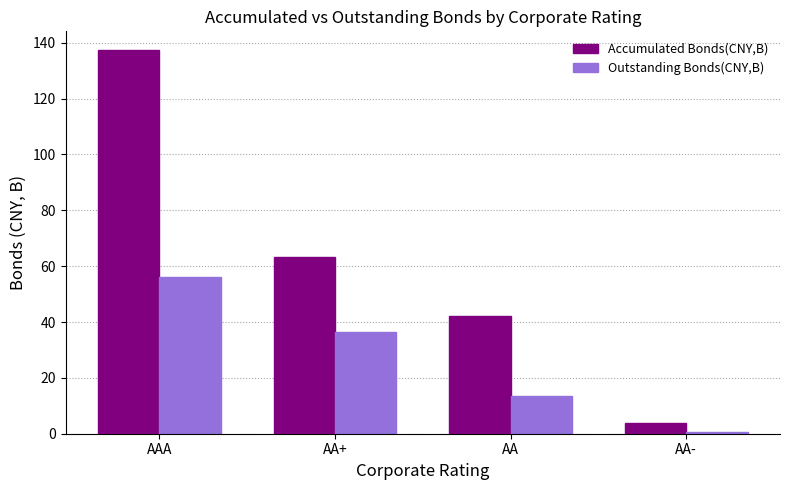

At which label does Accumulated Bonds(CNY,B) reach its minimum?

AA-